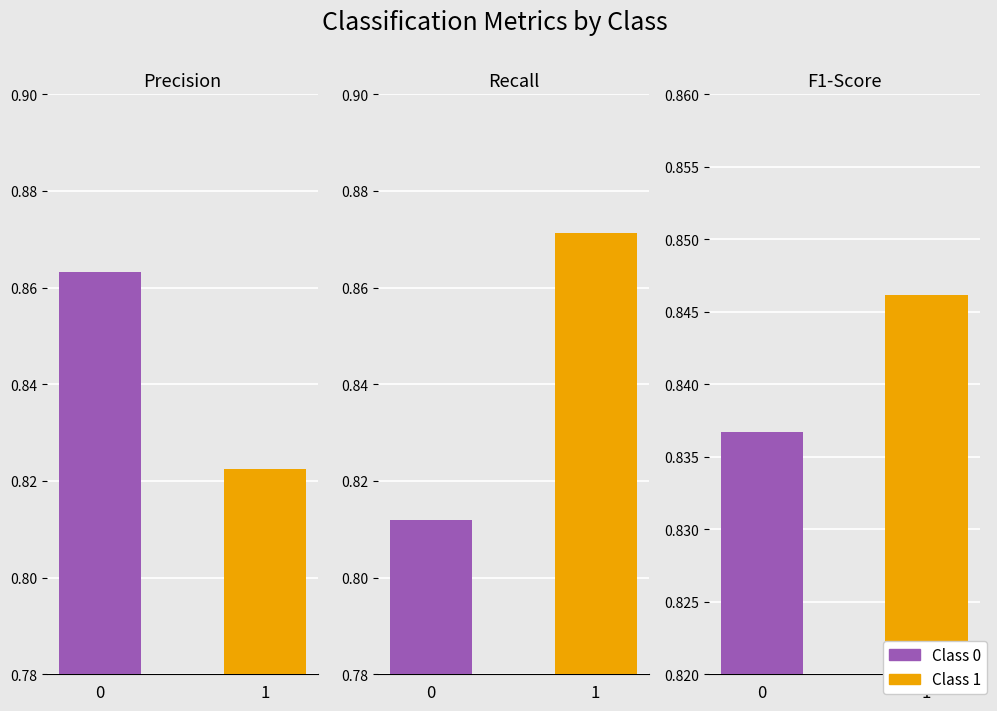

Reading left to right, what are all the values shown in this chart?

precision: 0=0.9	1=0.8
recall: 0=0.8	1=0.9
f1-score: 0=0.8	1=0.8